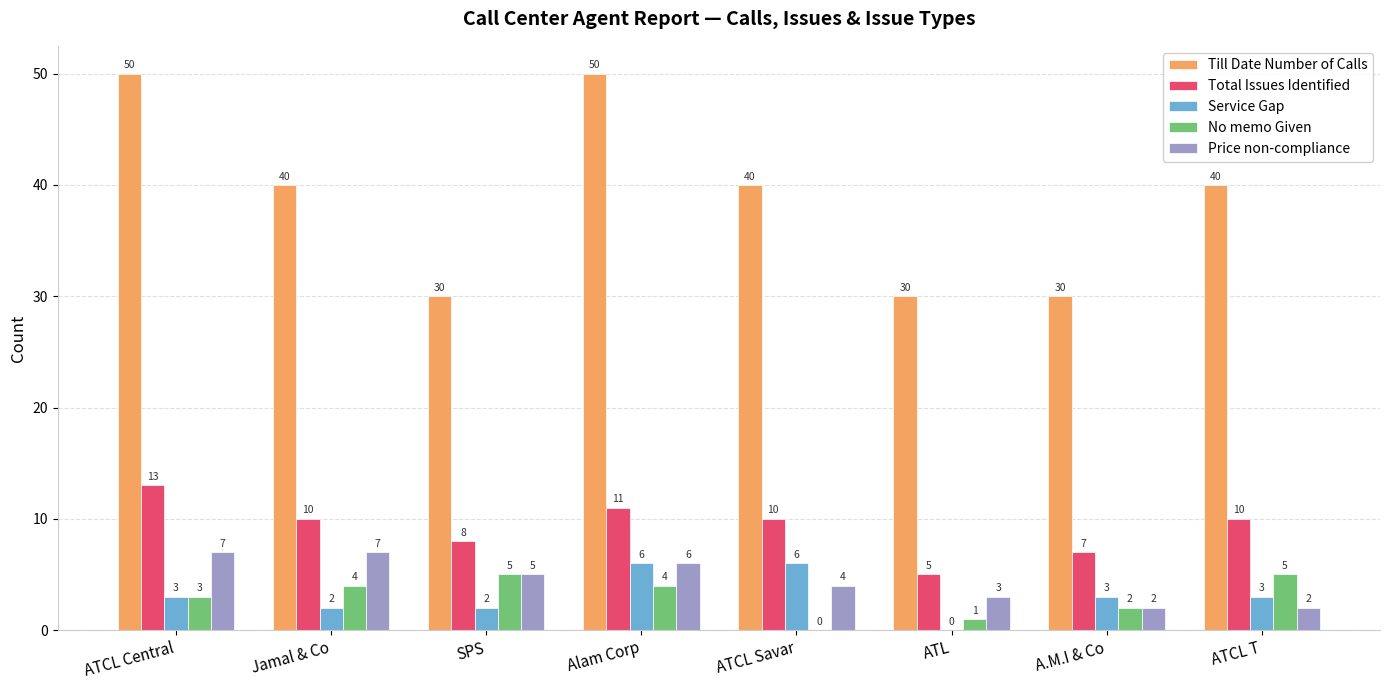

Which series has the widest spread of values?

Till Date Number of Calls